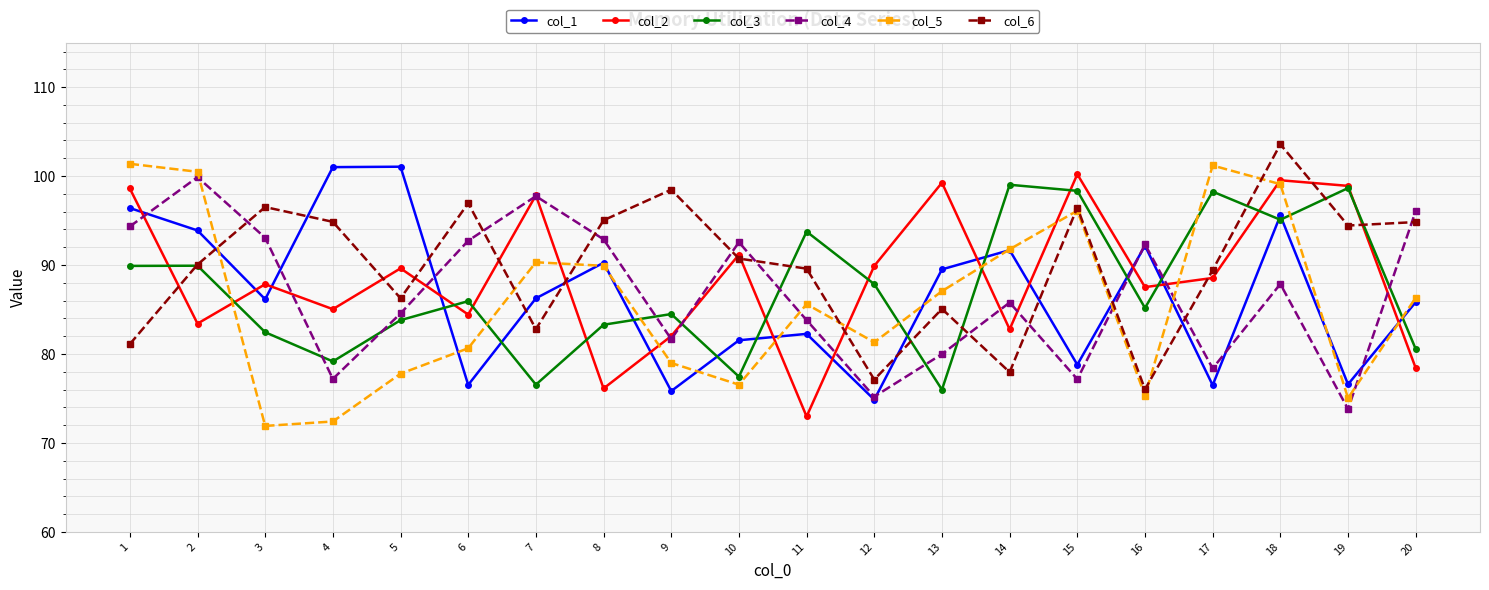

What is the total value across all series at 1?

561.7